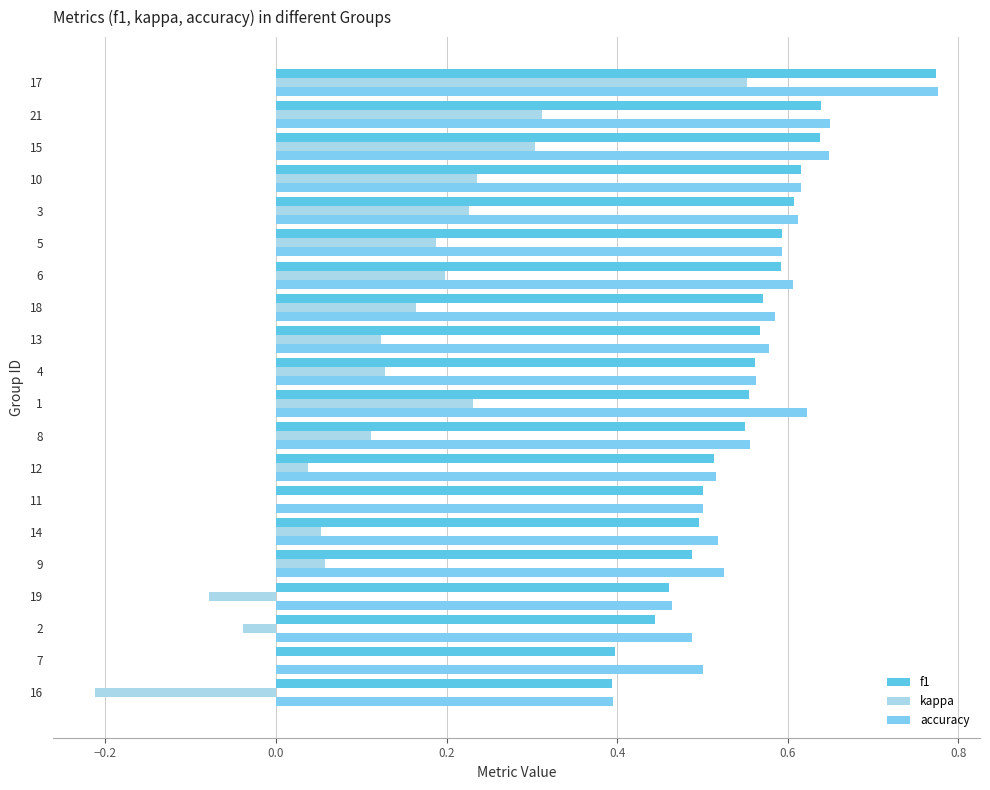

Count the accuracy values in the range 0 to 1.

20